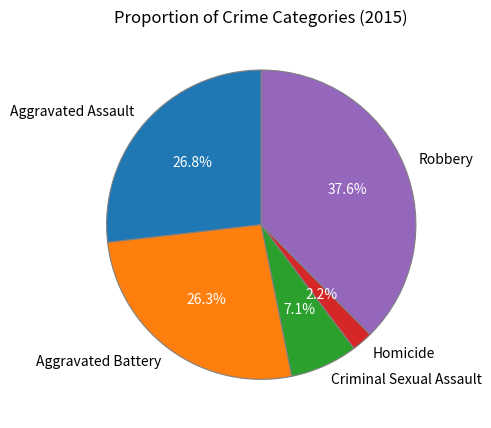

Between Homicide and Aggravated Assault, which is larger?

Aggravated Assault